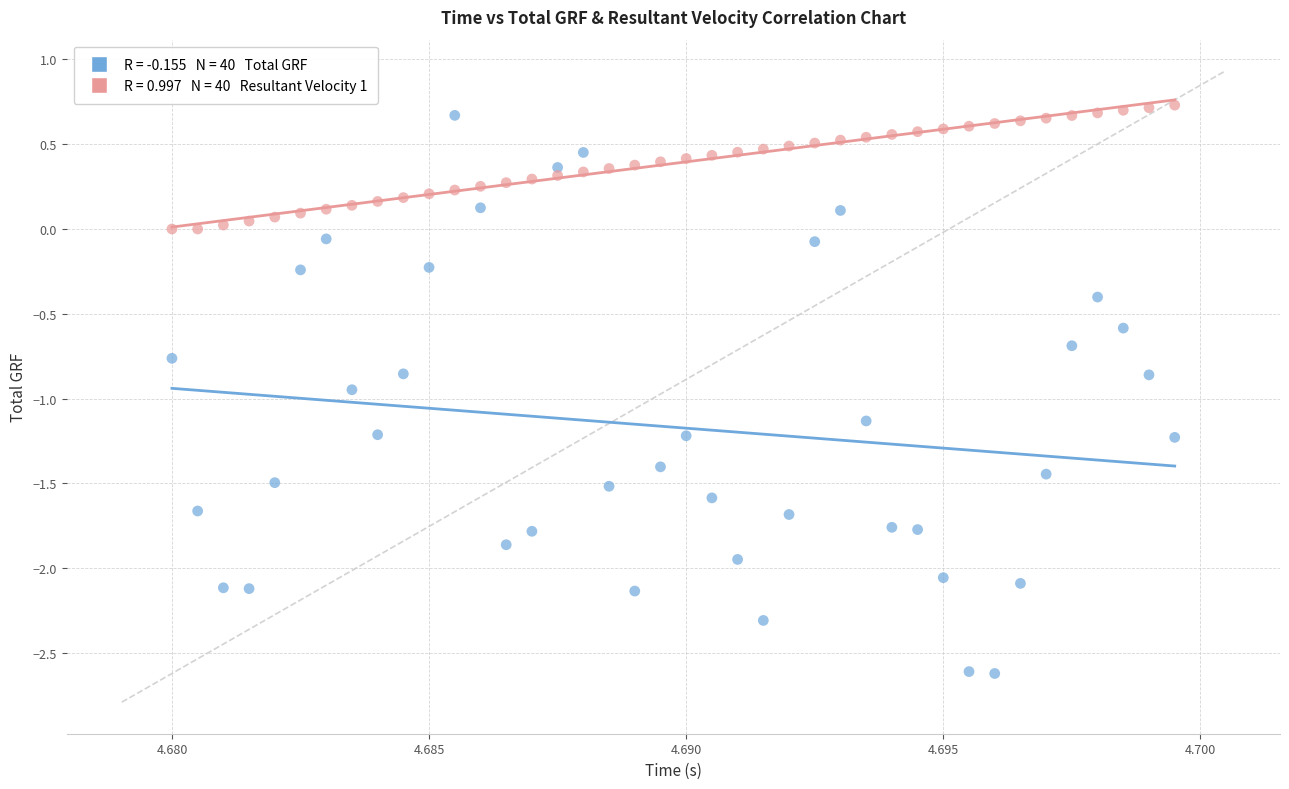

Count the number of points in this scatter plot.

80